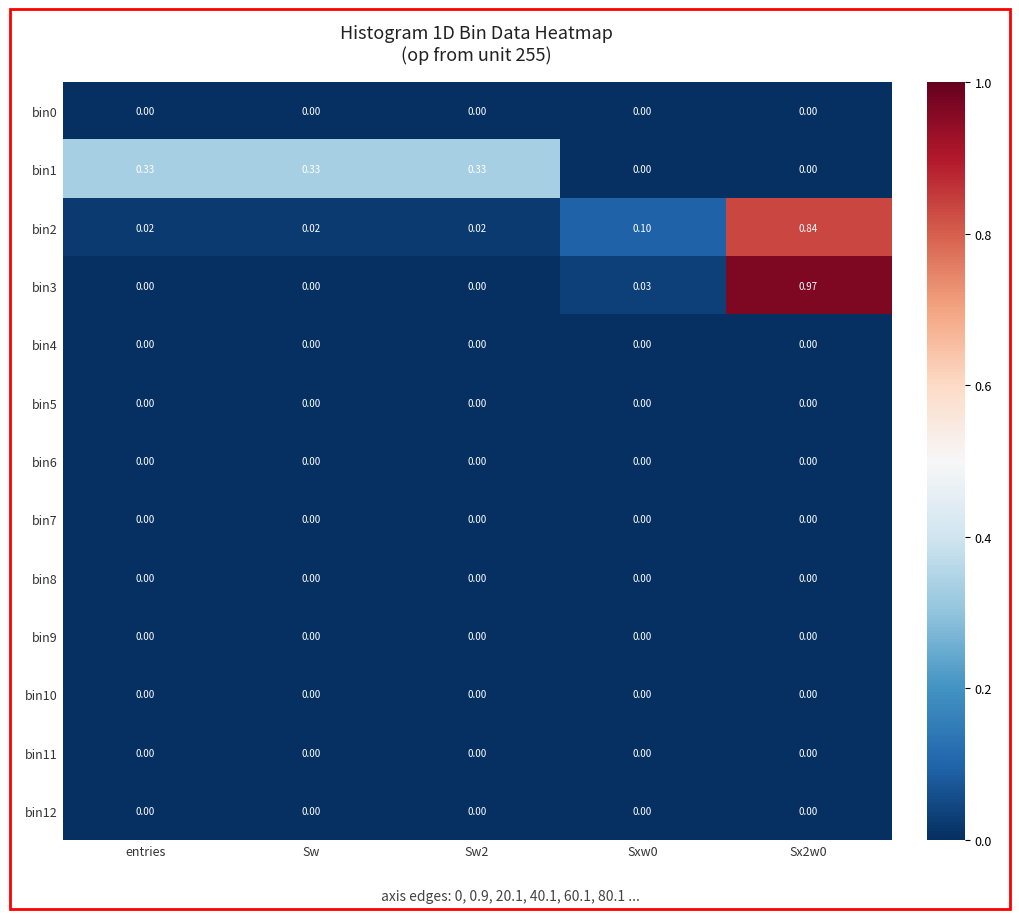

Reading left to right, what are all the values shown in this chart?

bin0: entries=0.0	Sw=0.0	Sw2=0.0	Sxw0=0.0	Sx2w0=0.0
bin1: entries=0.3	Sw=0.3	Sw2=0.3	Sxw0=0.0	Sx2w0=0.0
bin2: entries=0.0	Sw=0.0	Sw2=0.0	Sxw0=0.1	Sx2w0=0.8
bin3: entries=0.0	Sw=0.0	Sw2=0.0	Sxw0=0.0	Sx2w0=1.0
bin4: entries=0.0	Sw=0.0	Sw2=0.0	Sxw0=0.0	Sx2w0=0.0
bin5: entries=0.0	Sw=0.0	Sw2=0.0	Sxw0=0.0	Sx2w0=0.0
bin6: entries=0.0	Sw=0.0	Sw2=0.0	Sxw0=0.0	Sx2w0=0.0
bin7: entries=0.0	Sw=0.0	Sw2=0.0	Sxw0=0.0	Sx2w0=0.0
bin8: entries=0.0	Sw=0.0	Sw2=0.0	Sxw0=0.0	Sx2w0=0.0
bin9: entries=0.0	Sw=0.0	Sw2=0.0	Sxw0=0.0	Sx2w0=0.0
bin10: entries=0.0	Sw=0.0	Sw2=0.0	Sxw0=0.0	Sx2w0=0.0
bin11: entries=0.0	Sw=0.0	Sw2=0.0	Sxw0=0.0	Sx2w0=0.0
bin12: entries=0.0	Sw=0.0	Sw2=0.0	Sxw0=0.0	Sx2w0=0.0